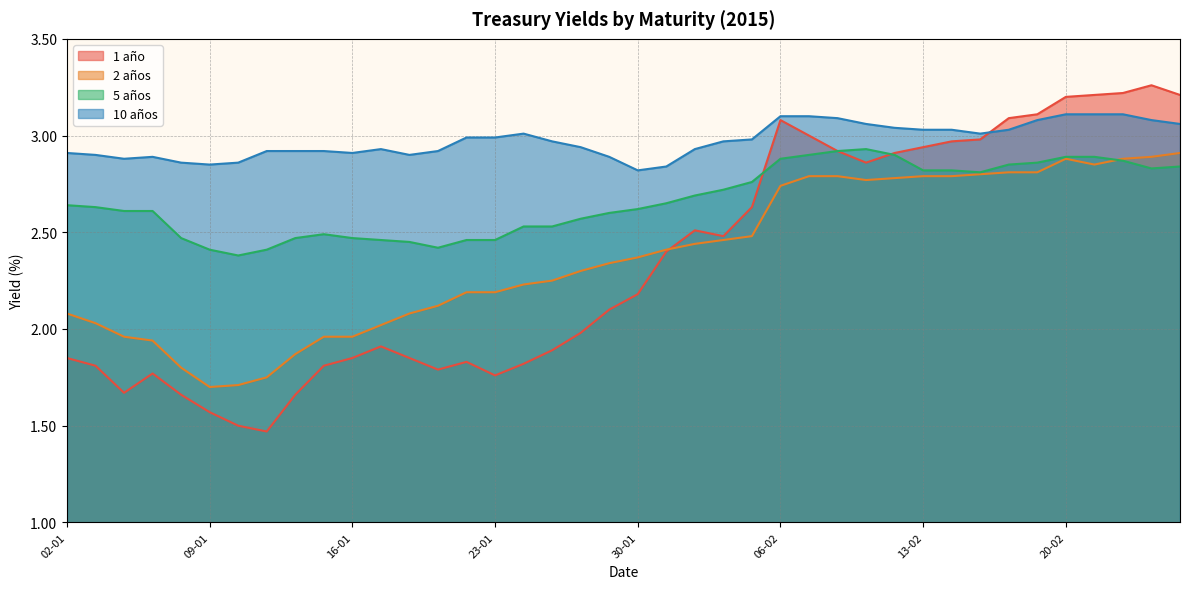

Which has a higher value, 04-02 or 23-02?

23-02